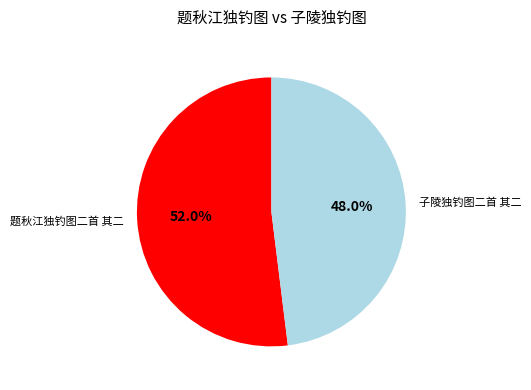

To the nearest percent, what is the combined percentage of 子陵独钓图二首 其二 and 题秋江独钓图二首 其二?

100%